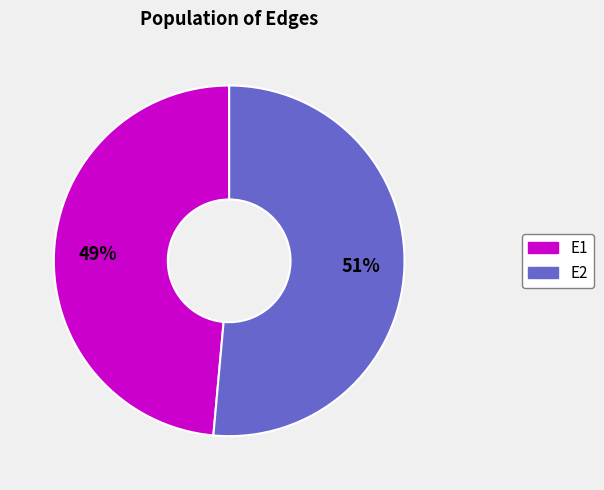

To the nearest percent, what is the average slice percentage?

50%